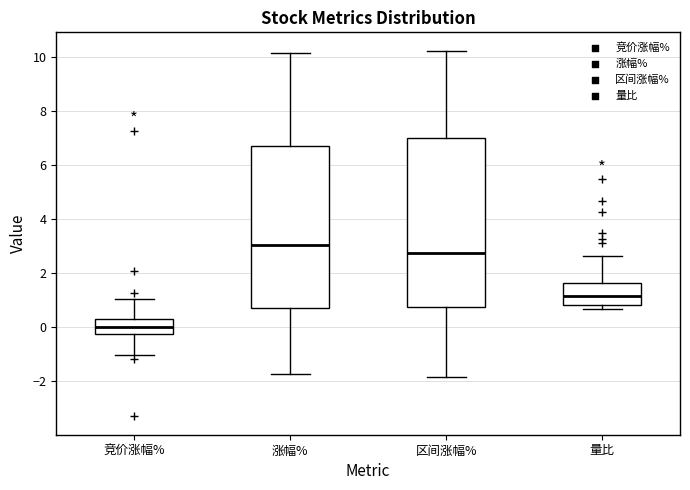

Which box is the tallest, from its lower edge to its upper edge?

区间涨幅%